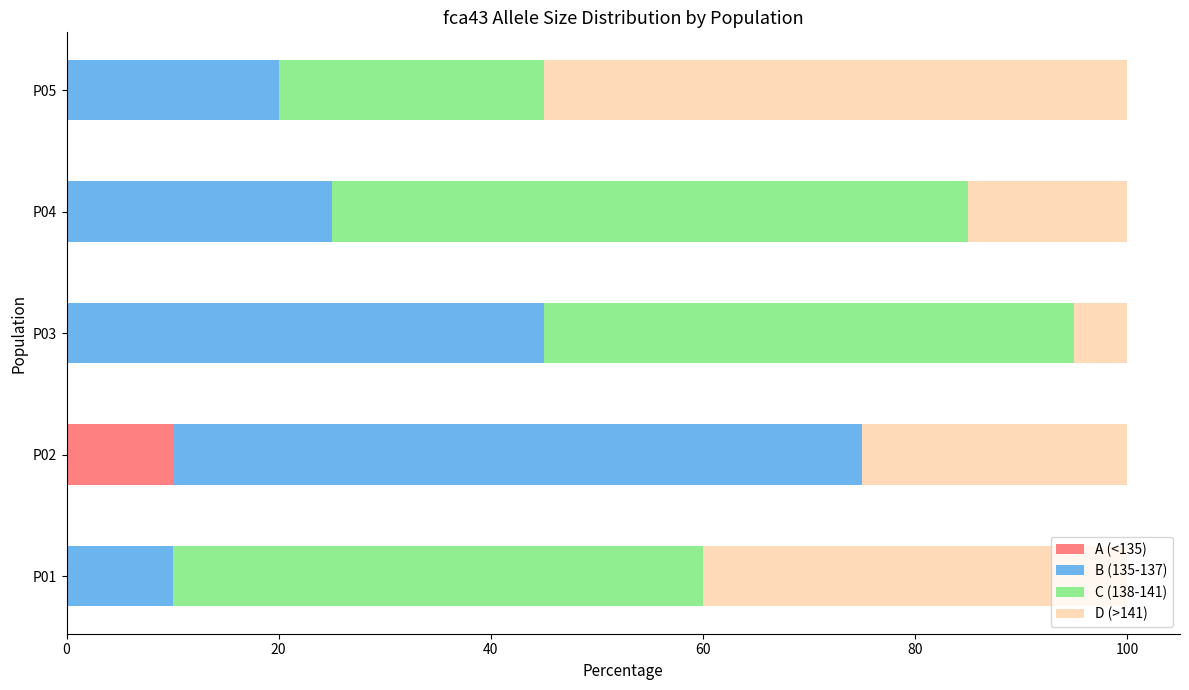

What is the total value across all series at P03?

100